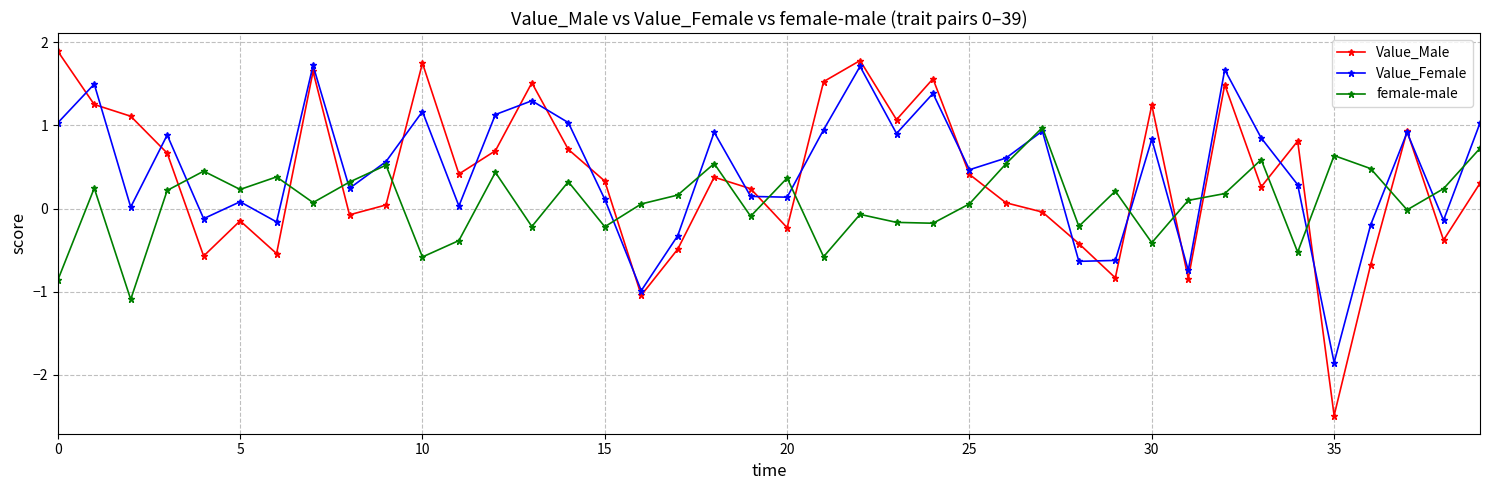

True or false: female-male and Value_Male cross at least once.

True